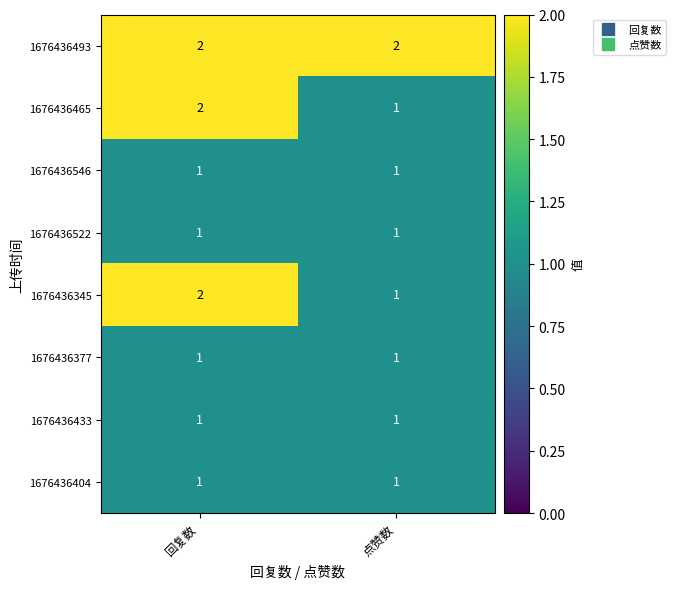

How many categories are shown in the chart?

2